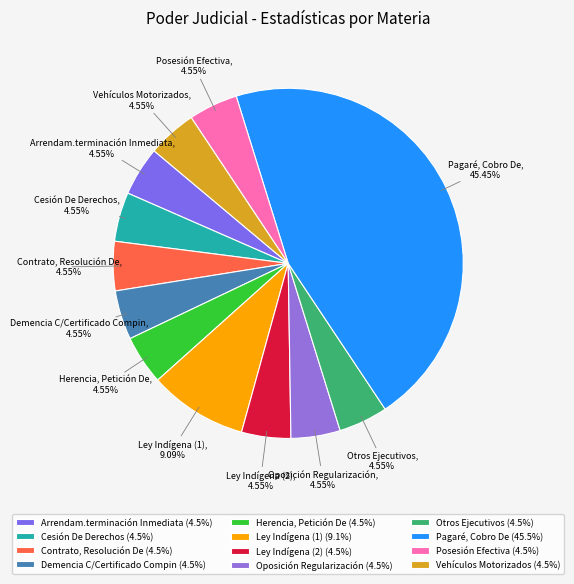

Is there any slice that represents more than half of the pie?

No